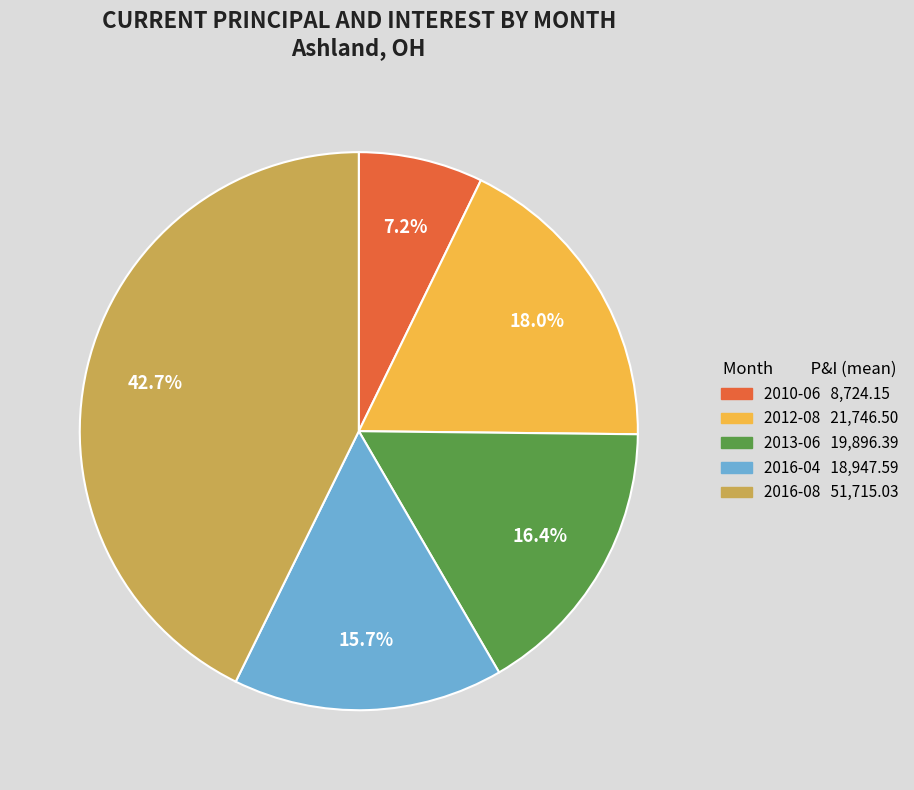

To the nearest percent, what percentage of the pie is 2016-08?

43%